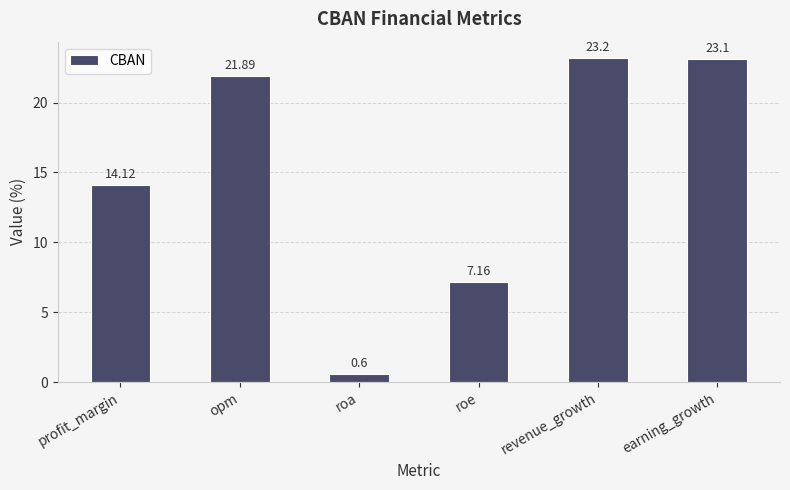

What is the label of the 4th bar from the right?

roa